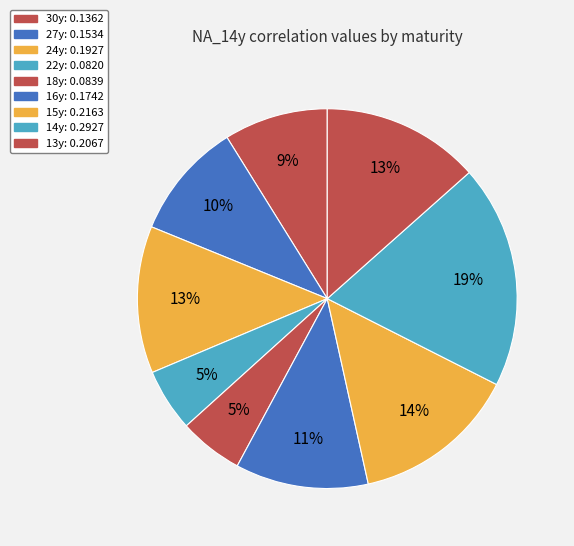

Count the number of slices in the pie.

9